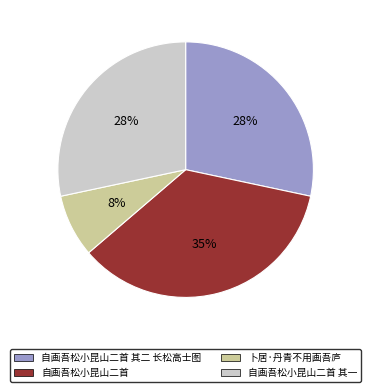

To the nearest percent, what is the average slice percentage?

25%